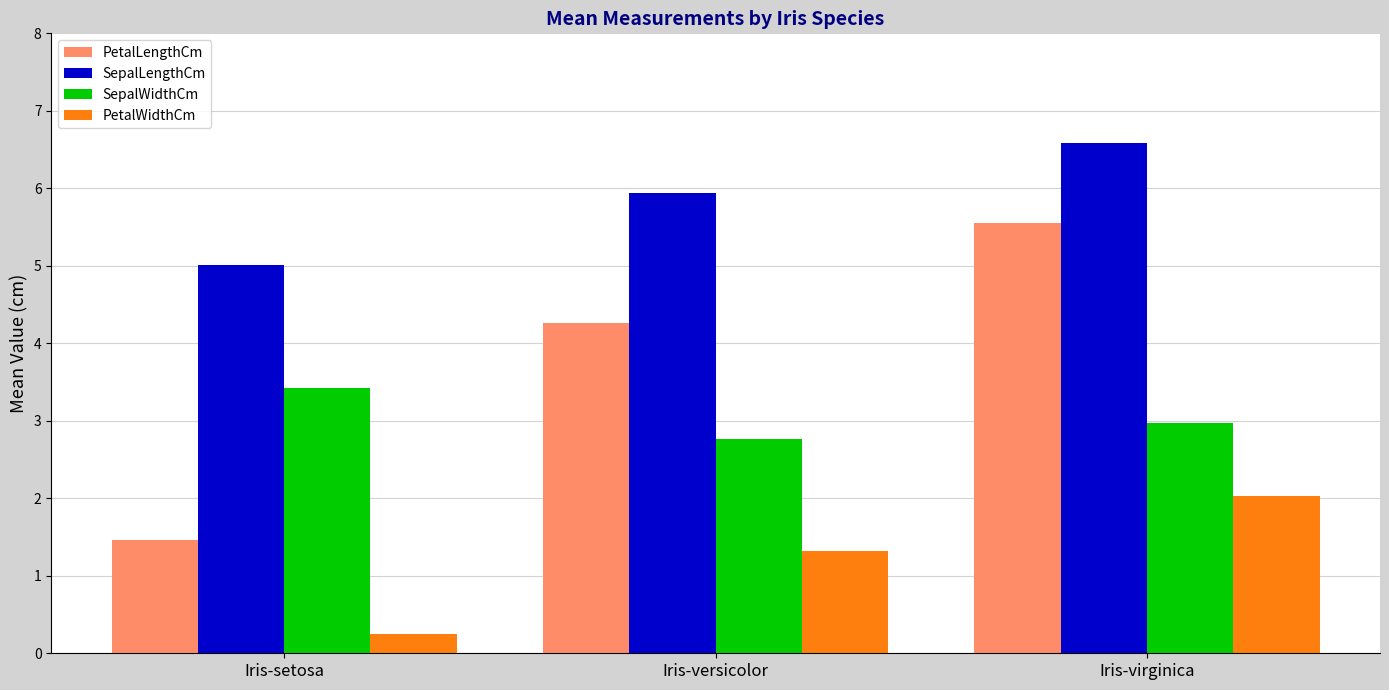

How many categories are shown in the chart?

3